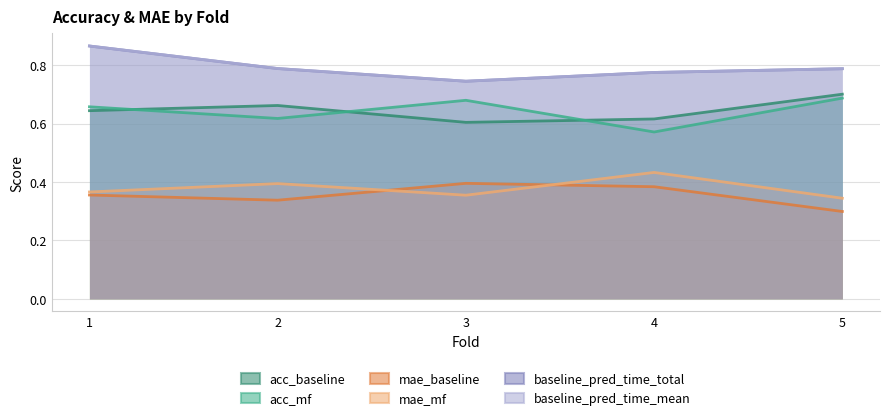

Reading left to right, transcribe all the data shown in this chart.

acc_baseline: 0.6	0.7	0.6	0.6	0.7
acc_mf: 0.7	0.6	0.7	0.6	0.7
mae_baseline: 0.4	0.3	0.4	0.4	0.3
mae_mf: 0.4	0.4	0.4	0.4	0.3
baseline_pred_time_total: 0.9	0.8	0.7	0.8	0.8
baseline_pred_time_mean: 0.9	0.8	0.7	0.8	0.8